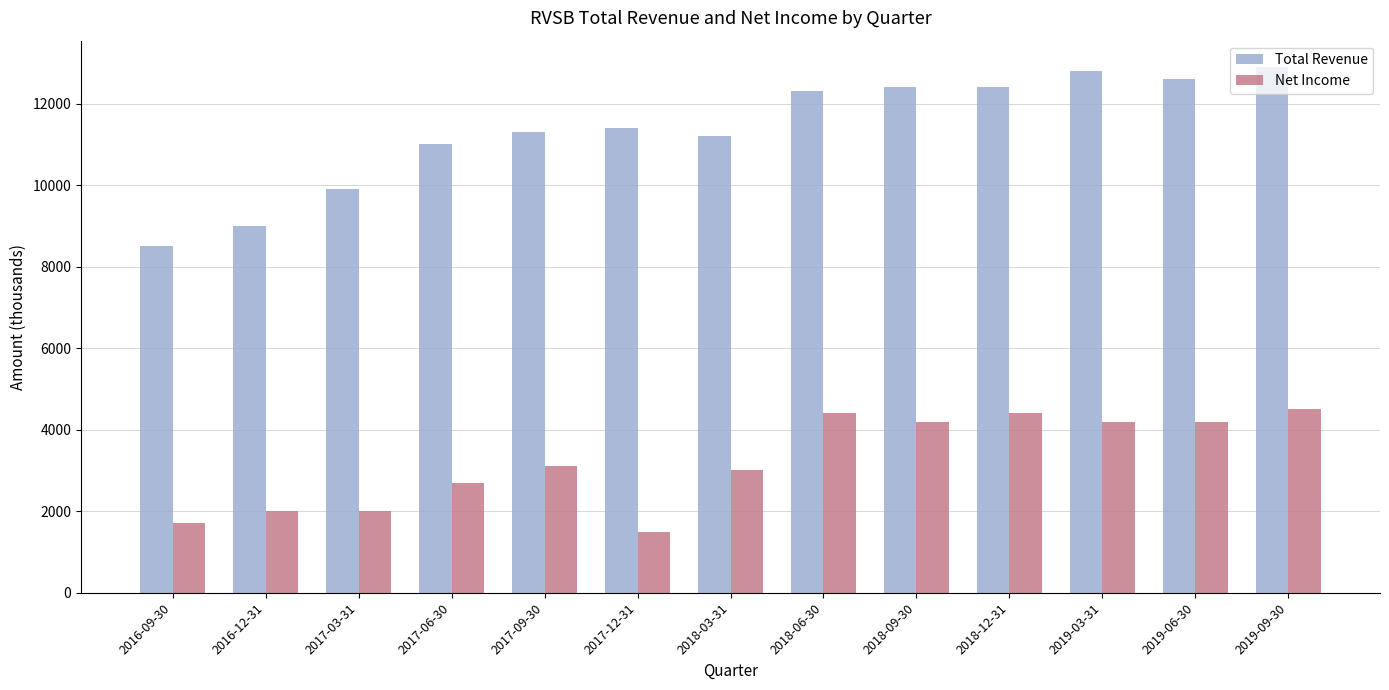

Which series has the largest total across all categories?

Total Revenue